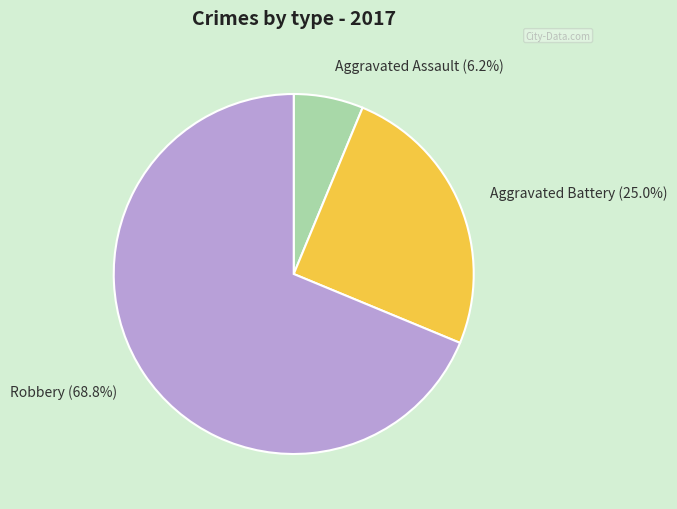

How many segments does this pie chart have?

3